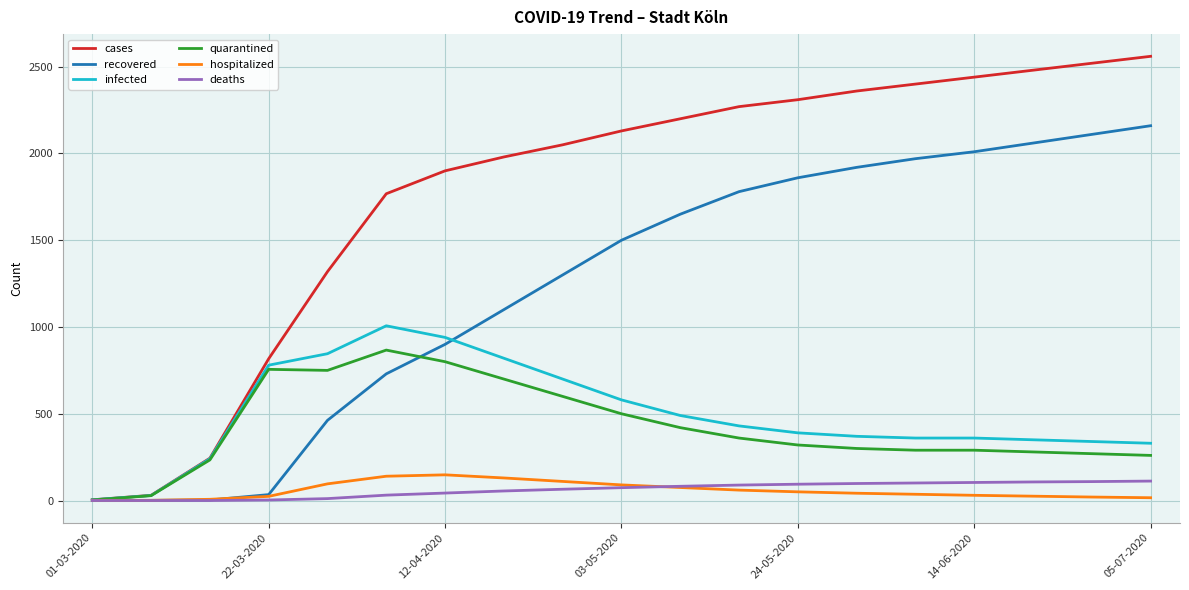

Which series has the largest range (max minus min)?

cases